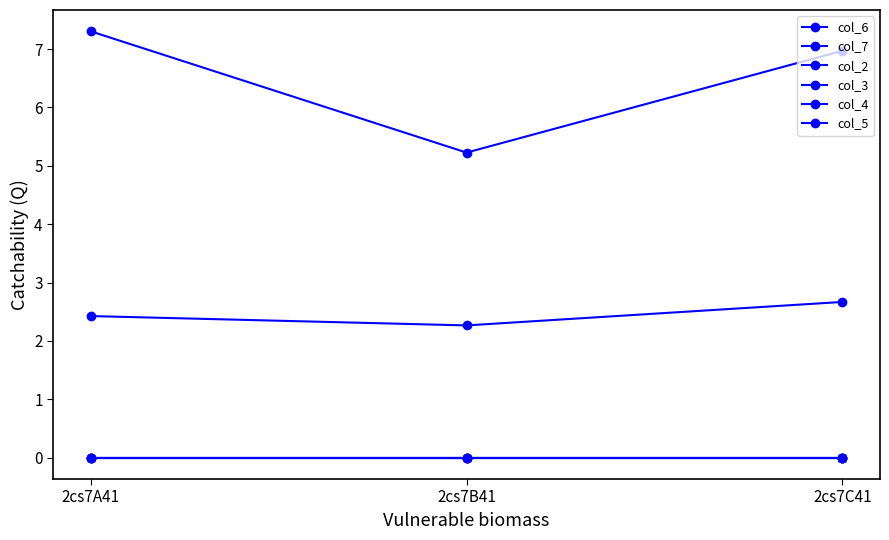

What is the value of the col_6 point at the 1st from the left?

7.3